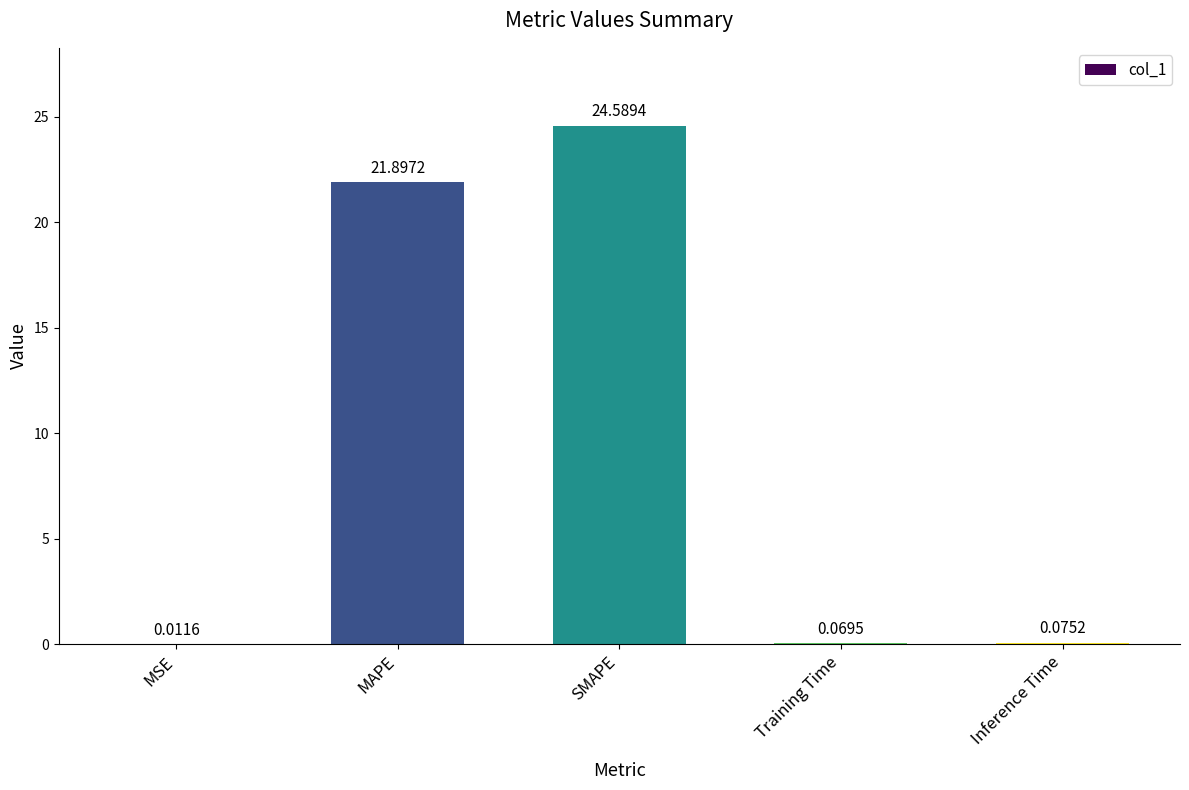

At which category does the chart reach its peak across all series?

SMAPE